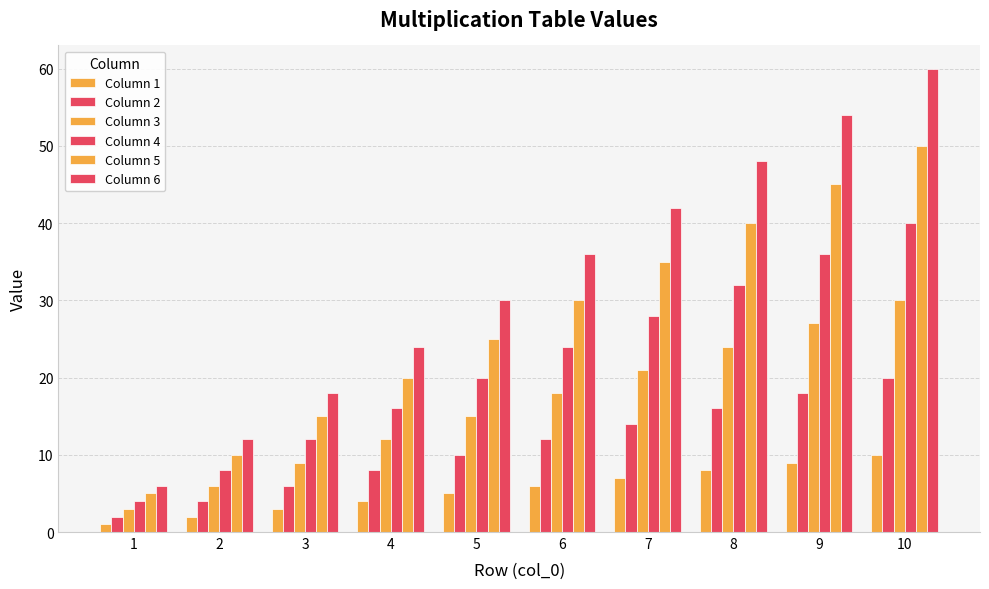

What is the lowest value of the Column 6 series?

6